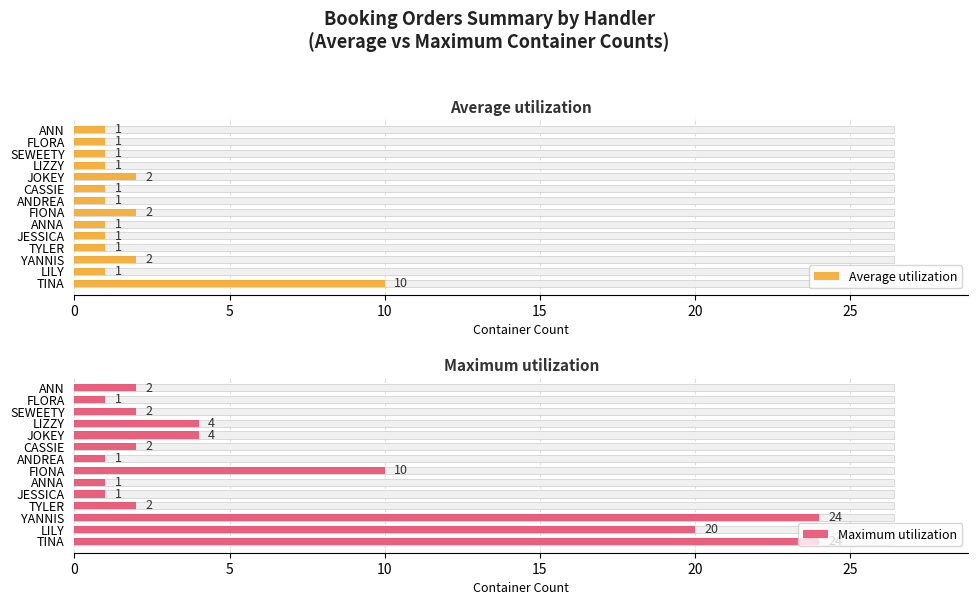

List the series in order of their overall mean, lowest first.

Average utilization, Maximum utilization